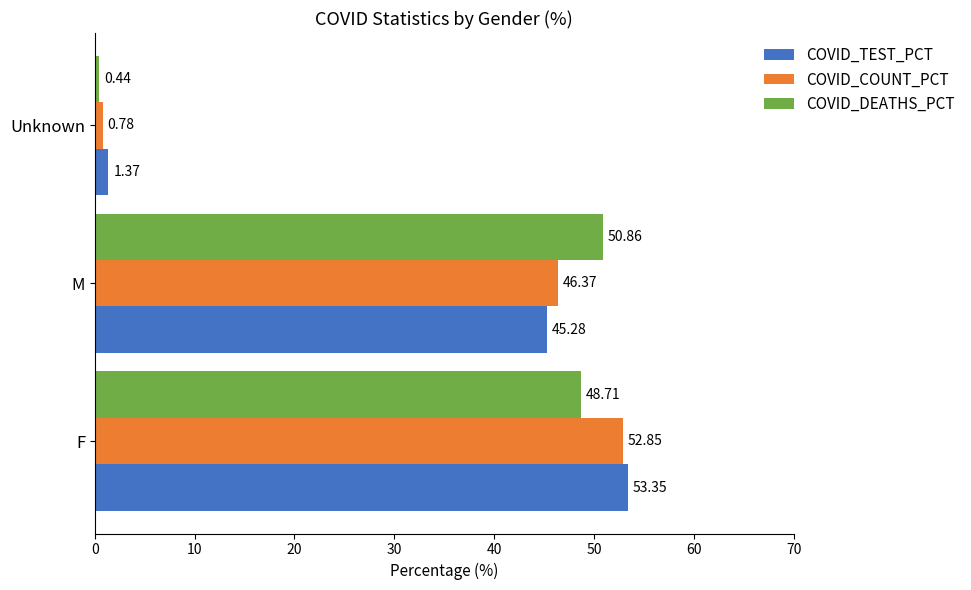

What is the maximum value shown in the chart?

53.4